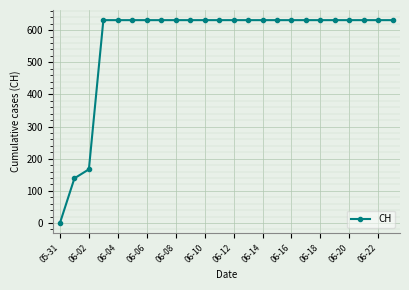

What is the average value?

565